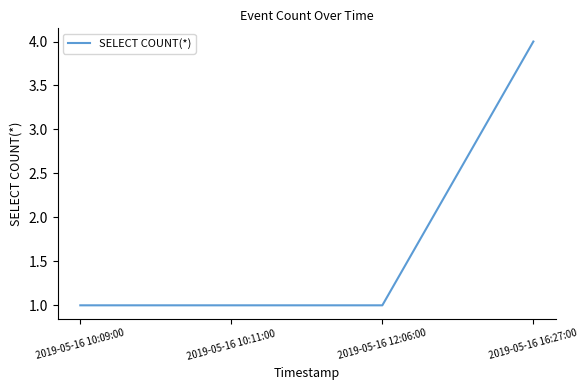

Is it true that the value at 2019-05-16 10:11:00 is 1?

True